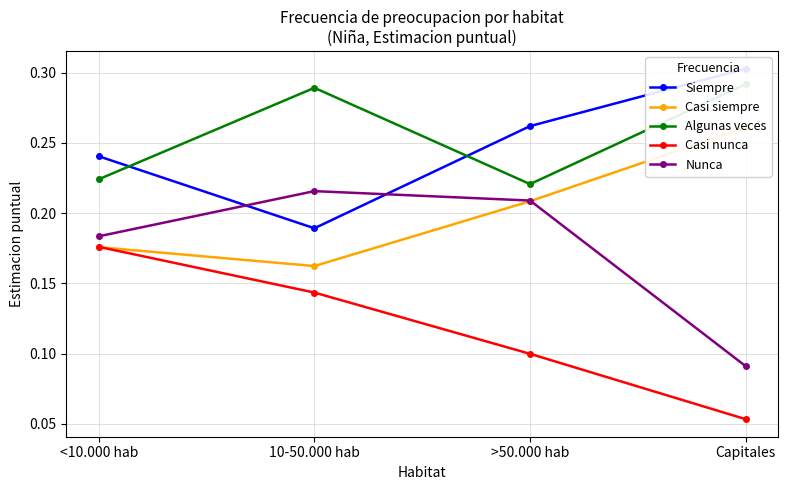

The Casi nunca series shows 0.1 at >50.000 hab. True or false?

True